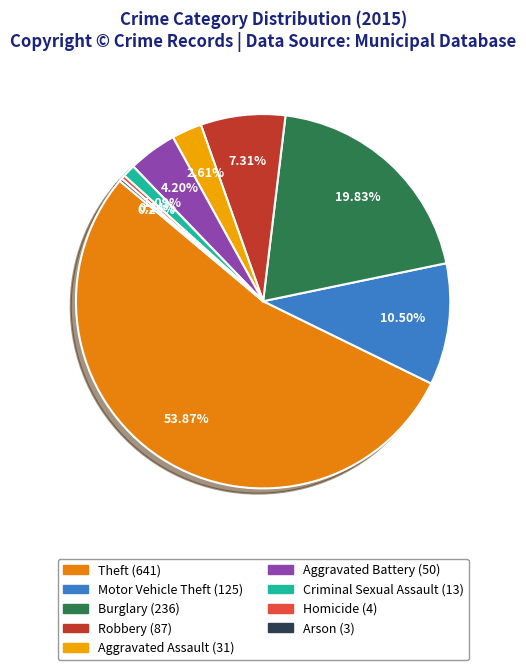

Rank the categories by value from highest to lowest.

Theft, Burglary, Motor Vehicle Theft, Robbery, Aggravated Battery, Aggravated Assault, Criminal Sexual Assault, Homicide, Arson